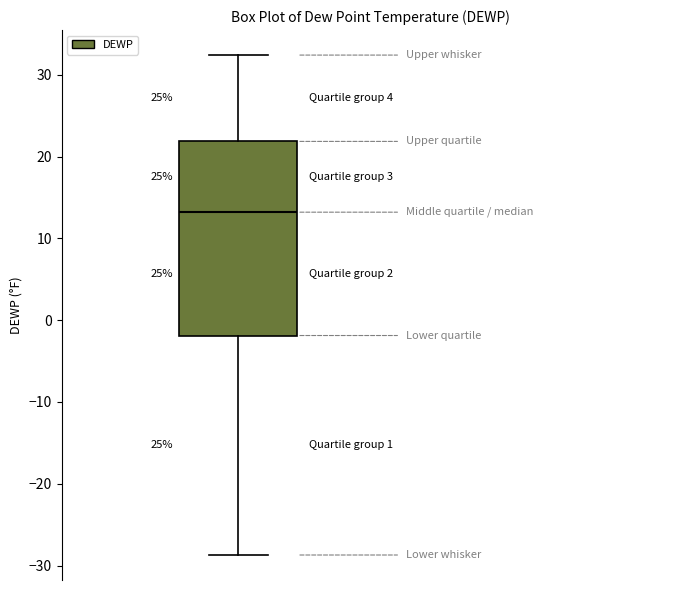

Where does the upper whisker of the box end on the y-axis? The values are not printed on the chart, so give them approximately, as read against the axis.

32